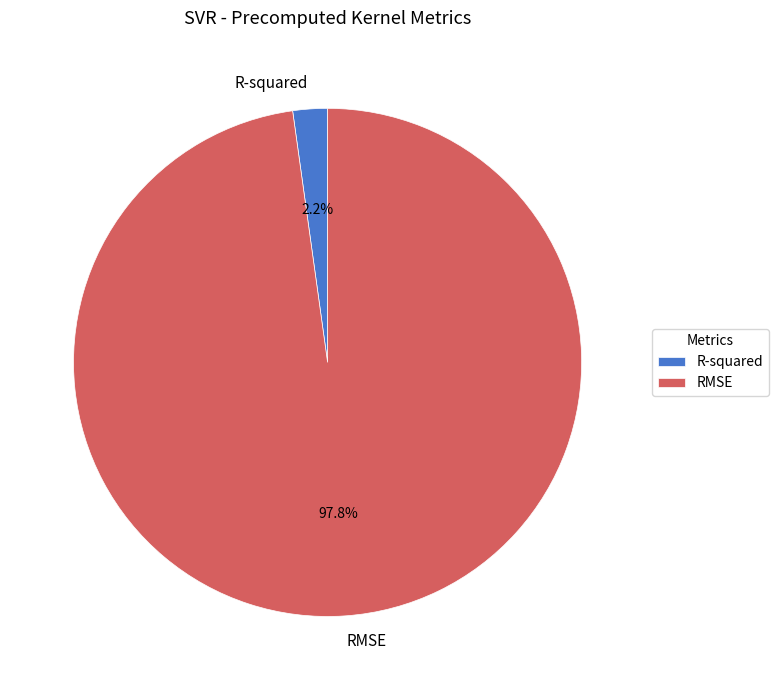

To the nearest percent, what portion does RMSE represent?

98%